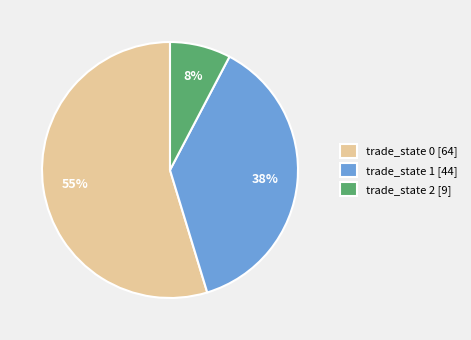

To the nearest percent, what is the combined percentage of trade_state 2 and trade_state 0?

62%